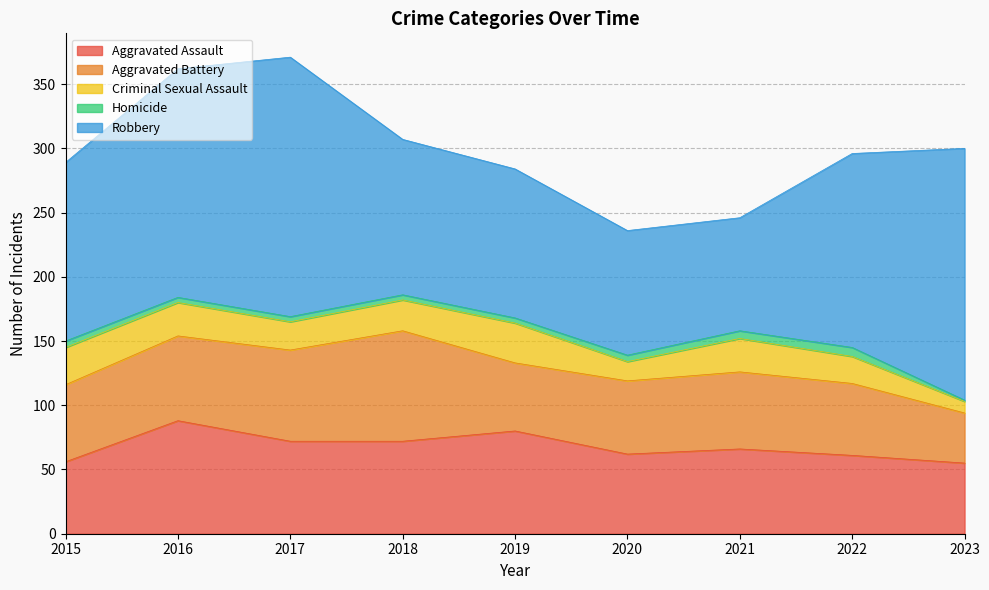

List the labels in order of Aggravated Battery value, smallest first.

2023, 2019, 2022, 2020, 2015, 2021, 2016, 2017, 2018